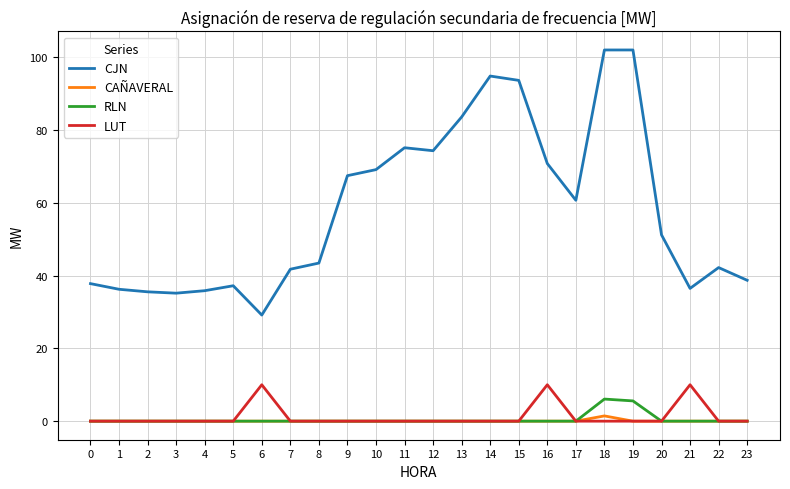

What is the maximum value for RLN?

6.1